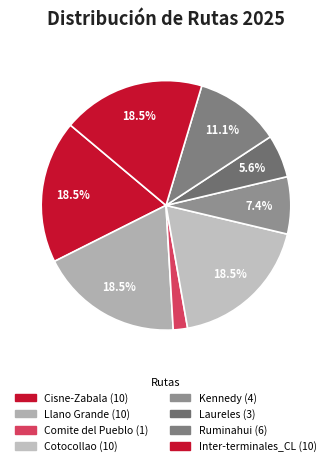

To the nearest percent, what portion does Kennedy represent?

7%